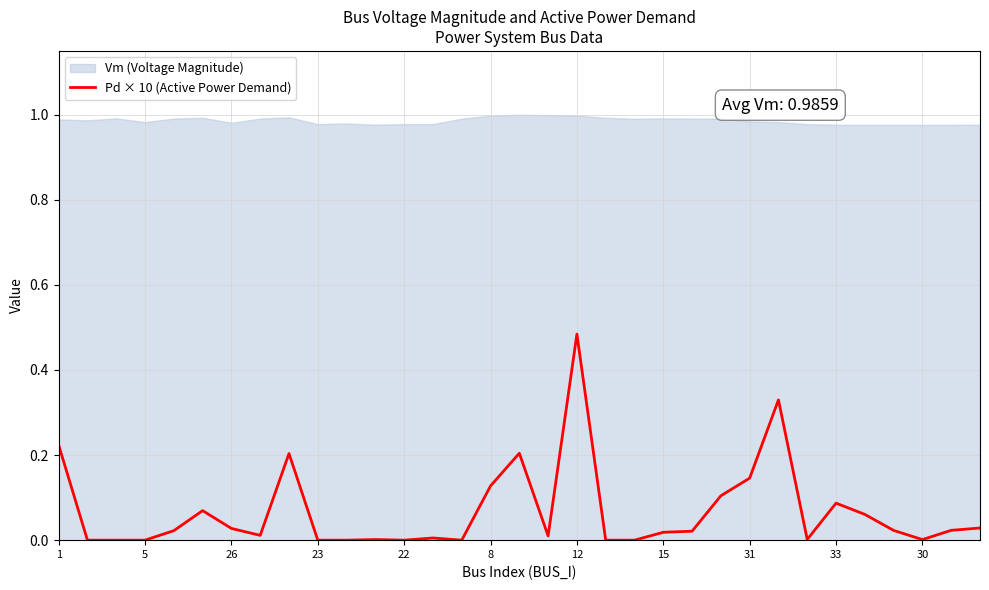

True or false: the data shows 0.1 at 8.

True